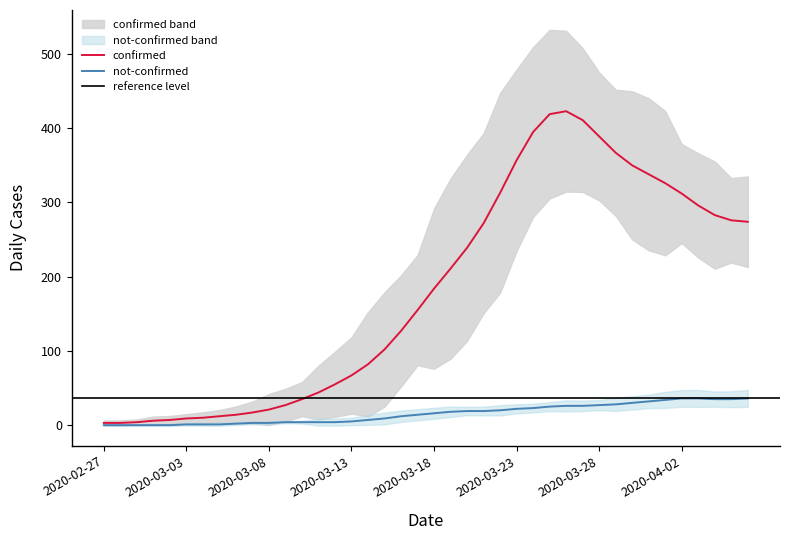

Rank the series by their maximum value, from lowest to highest.

not-confirmed, confirmed